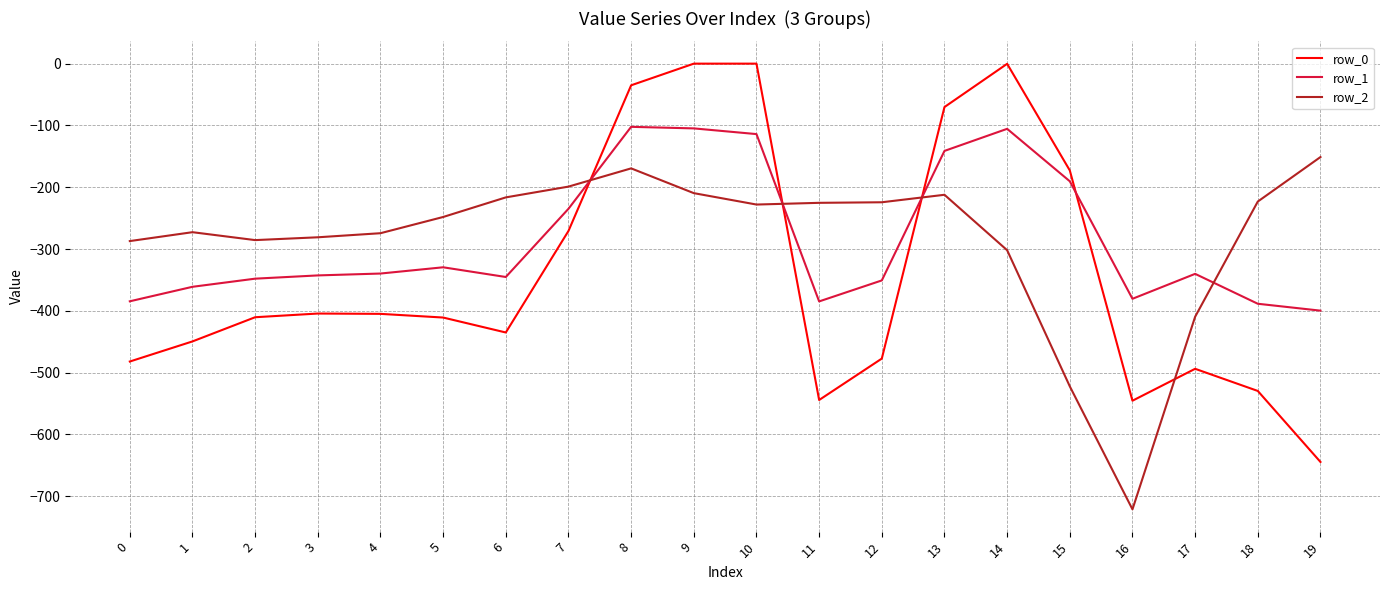

Which series has the widest spread of values?

row_0